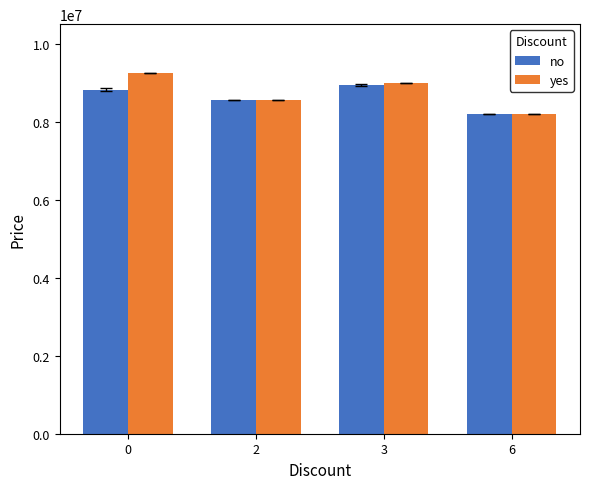

What is the sum of all yes values?

35004000